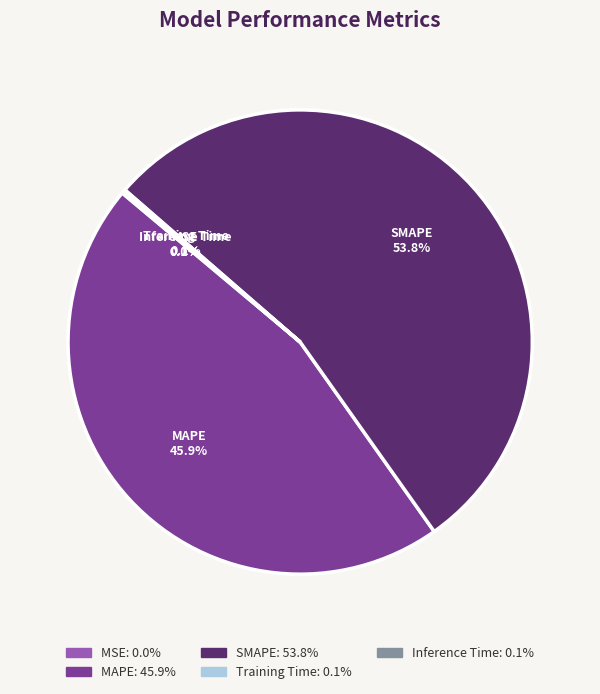

The MAPE slice represents 46% of the pie. True or false?

True